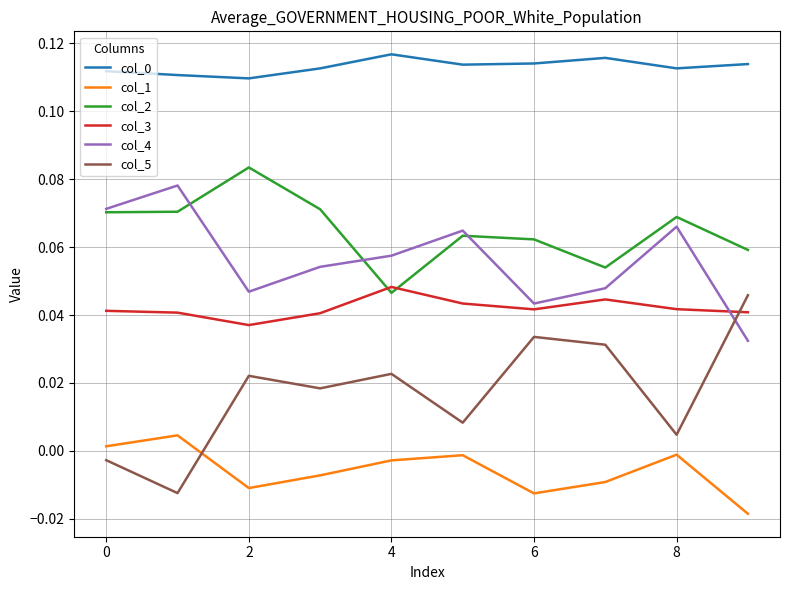

At how many categories does at least one series exceed 0?

10